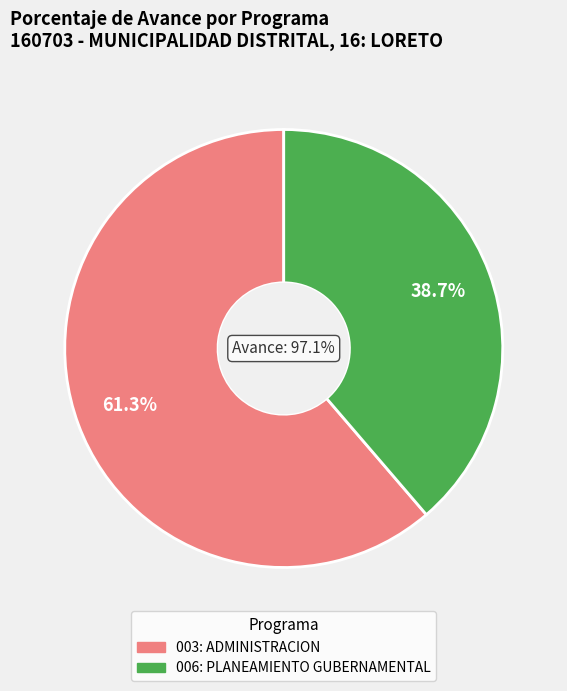

What percentage is the 003: ADMINISTRACION slice, to the nearest percent?

61%